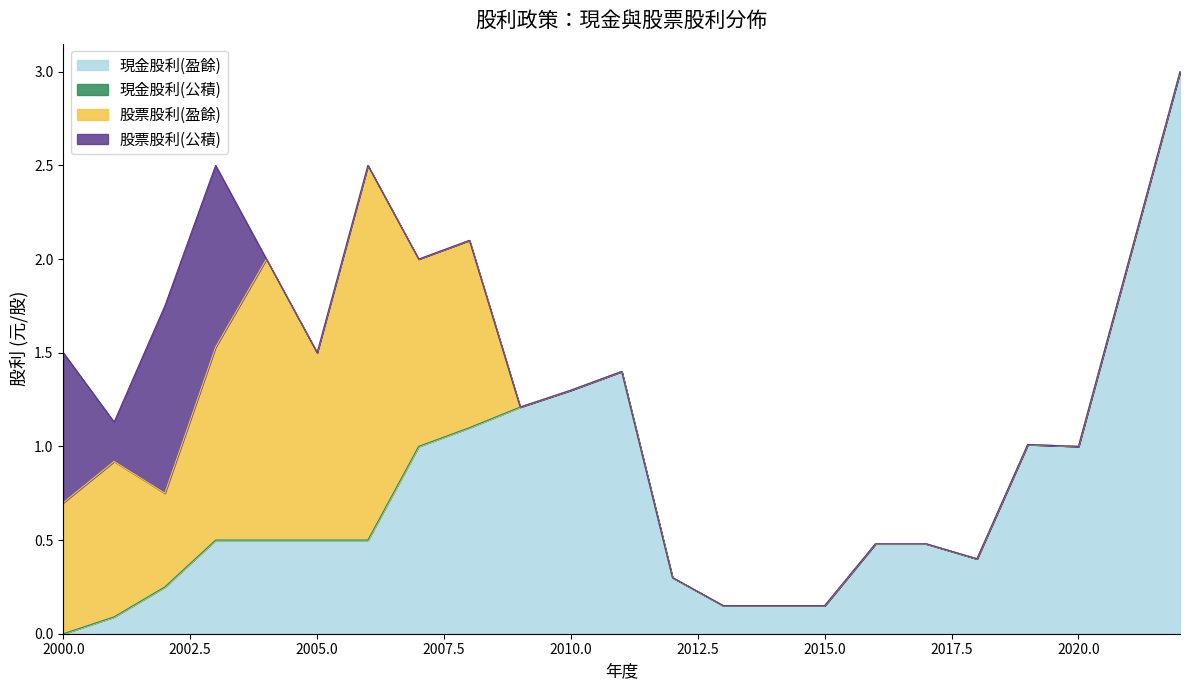

Reading right to left, extract all data points from this chart.

現金股利(盈餘): 3.0	2.0	1.0	1.0	0.4	0.5	0.5	0.1	0.1	0.1	0.3	1.4	1.3	1.2	1.1	1.0	0.5	0.5	0.5	0.5	0.2	0.1	0.0
現金股利(公積): 0.0	0.0	0.0	0.0	0.0	0.0	0.0	0.0	0.0	0.0	0.0	0.0	0.0	0.0	0.0	0.0	0.0	0.0	0.0	0.0	0.0	0.0	0.0
股票股利(盈餘): 0.0	0.0	0.0	0.0	0.0	0.0	0.0	0.0	0.0	0.0	0.0	0.0	0.0	0.0	1.0	1.0	2.0	1.0	1.5	1.0	0.5	0.8	0.7
股票股利(公積): 0.0	0.0	0.0	0.0	0.0	0.0	0.0	0.0	0.0	0.0	0.0	0.0	0.0	0.0	0.0	0.0	0.0	0.0	0.0	1.0	1.0	0.2	0.8